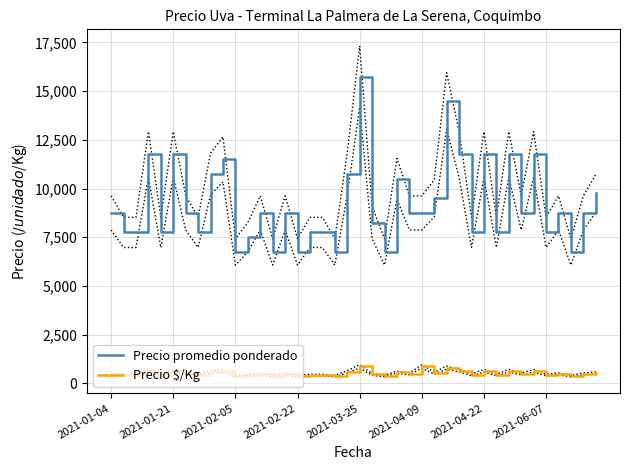

True or false: Precio $/Kg has a value of 630 at 21.

False